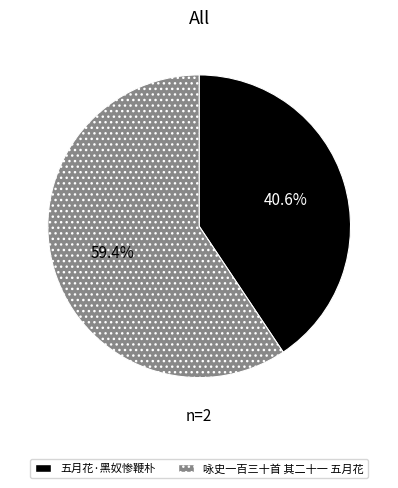

Is the sum of 咏史一百三十首 其二十一 五月花 and 五月花·黑奴惨鞭朴 greater than half?

Yes